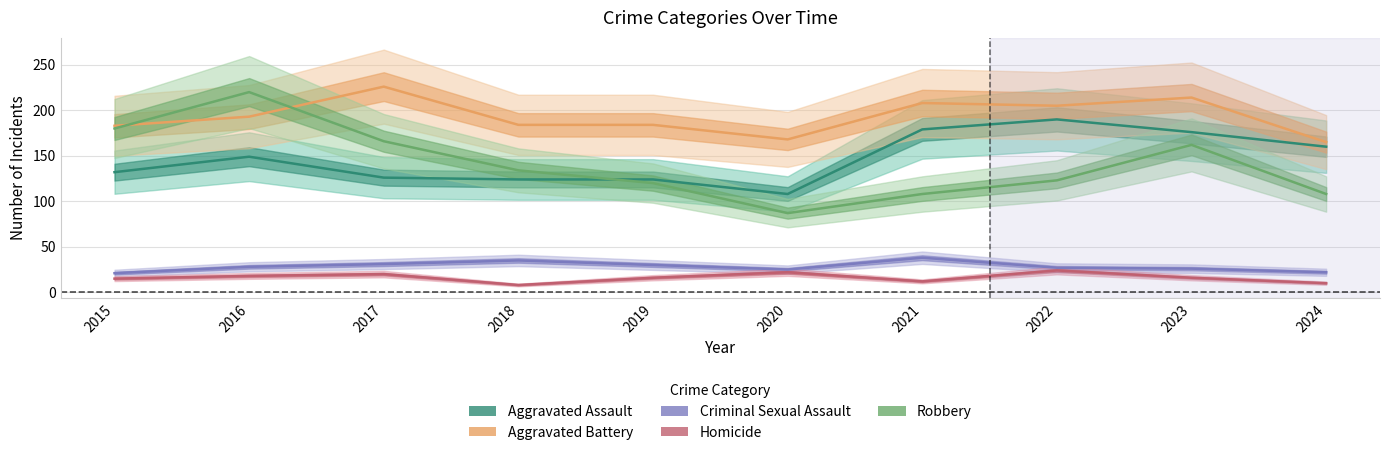

How many times do Robbery and Aggravated Assault cross each other?

1